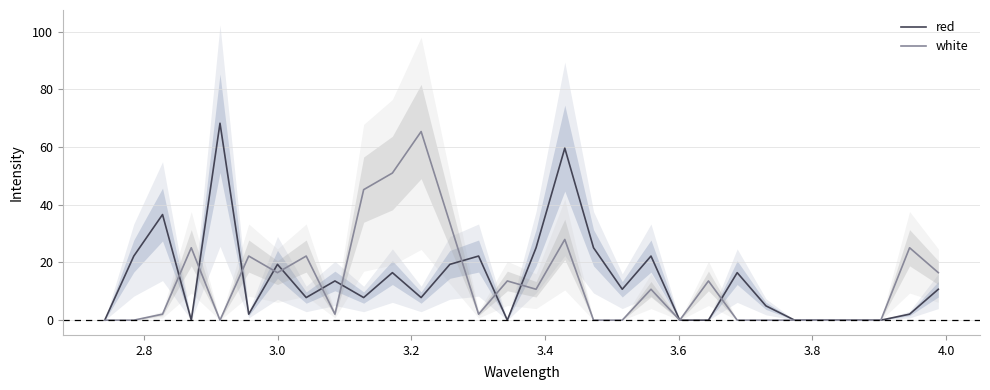

What is the maximum value shown in the chart?

68.3